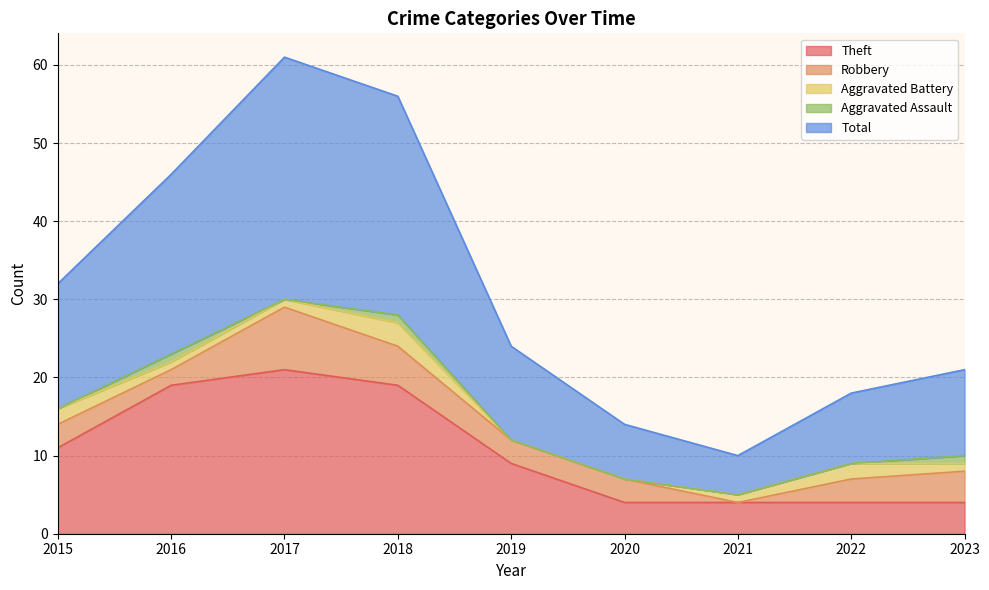

At which label does Aggravated Assault reach its minimum?

2015